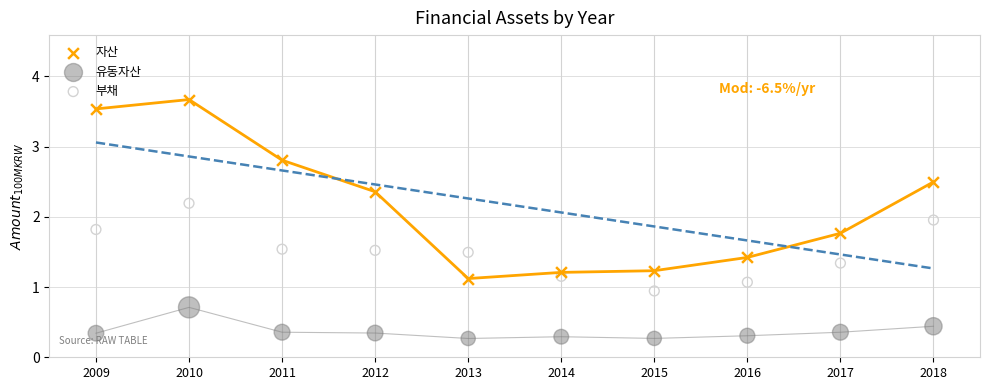

Which series contains the lowest Y value?

유동자산